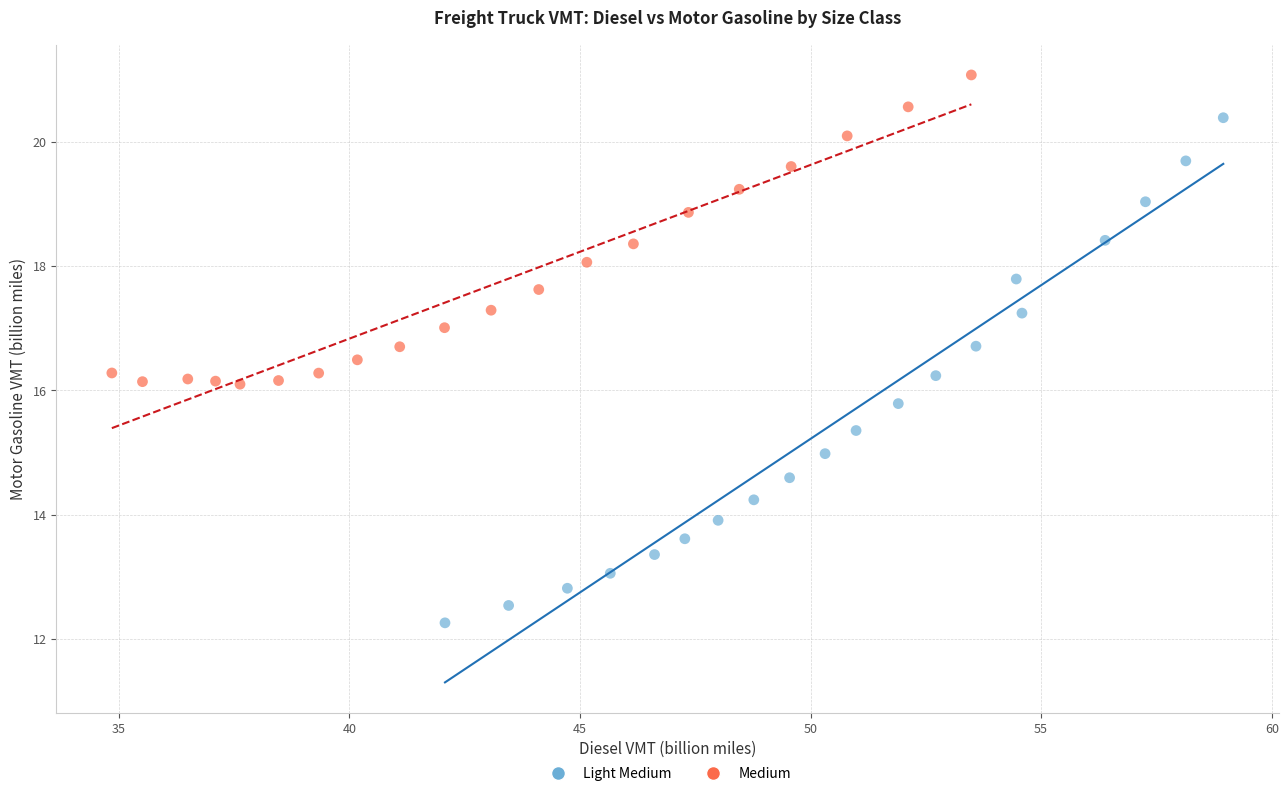

Which series contains the lowest Y value?

Light Medium